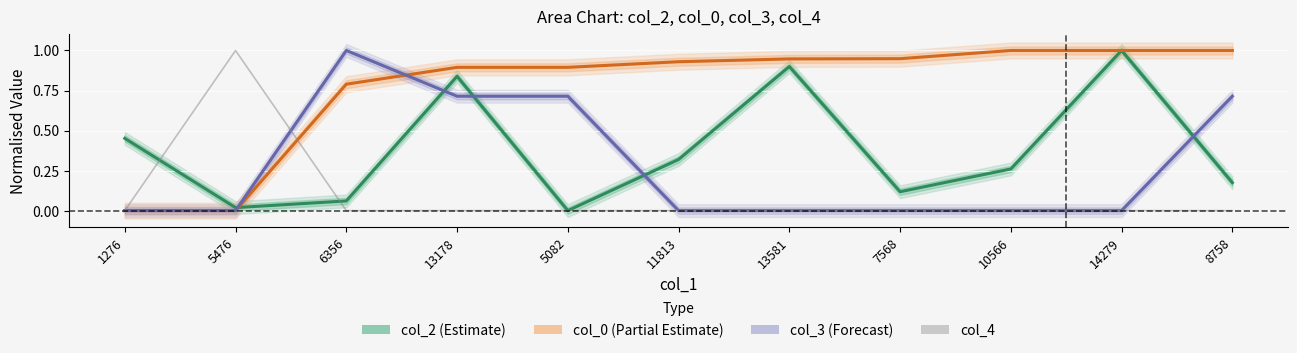

At 7568, list the series in order from largest to smallest.

col_0 (Partial Estimate), col_2 (Estimate), col_3 (Forecast), col_4